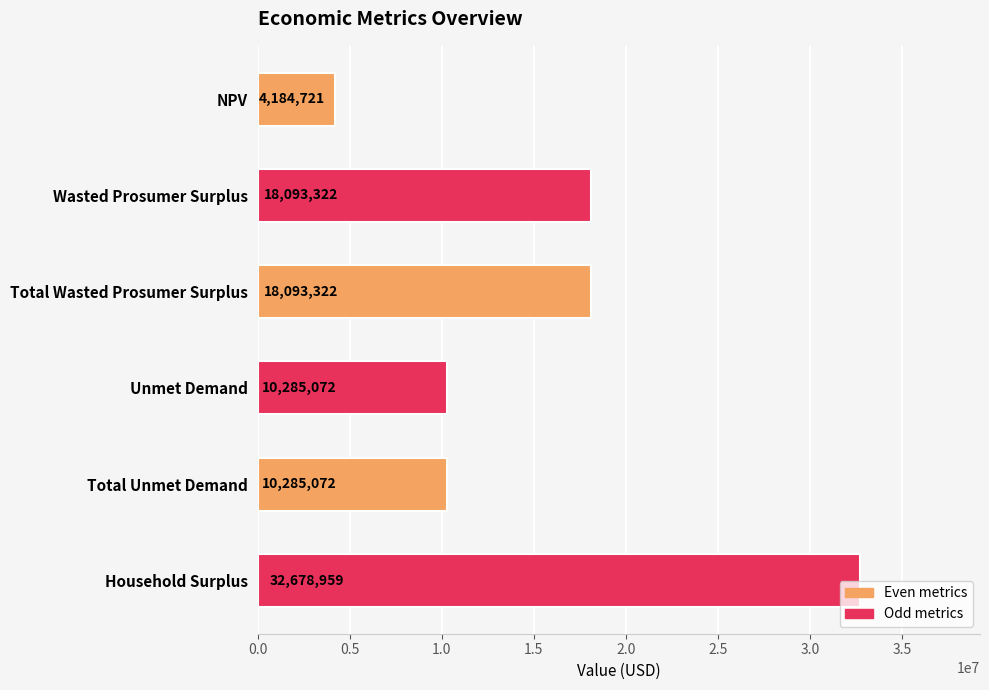

Between Unmet Demand and NPV, which is larger?

Unmet Demand